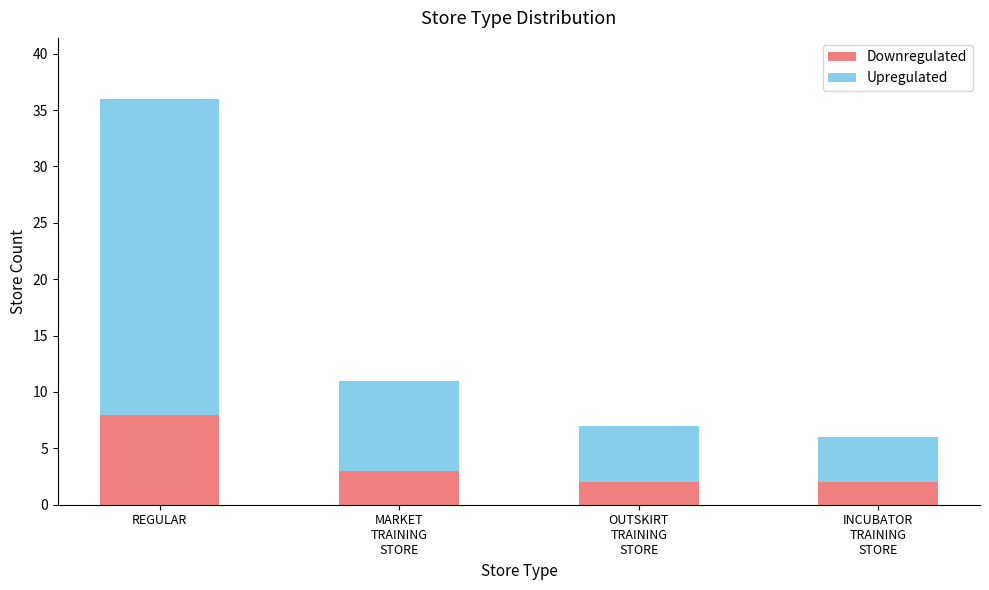

The value of Downregulated at MARKET
TRAINING
STORE is 1. True or false?

False